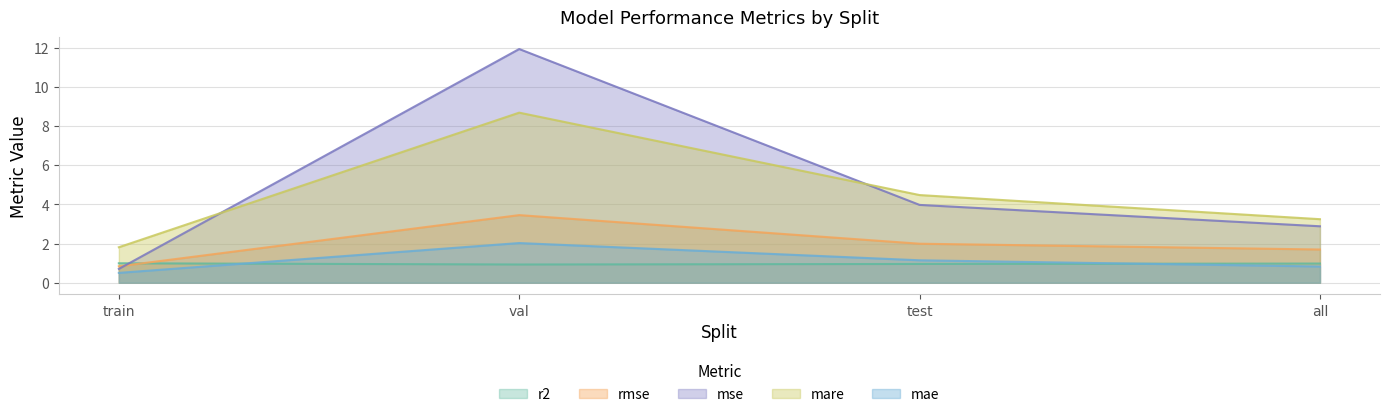

What is the spread (max minus min) of values at train?

1.3